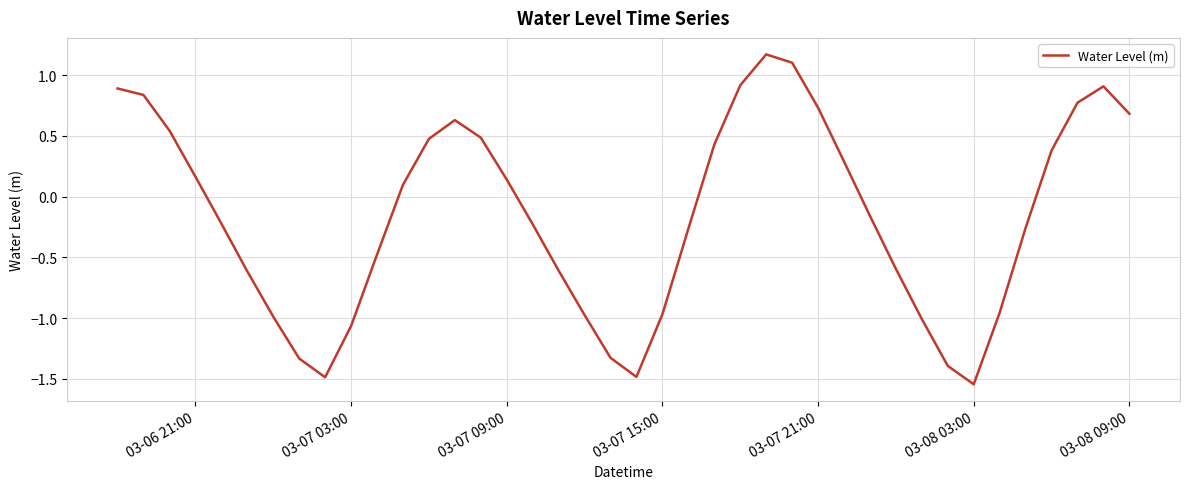

What is the difference between the maximum and minimum values?

2.7